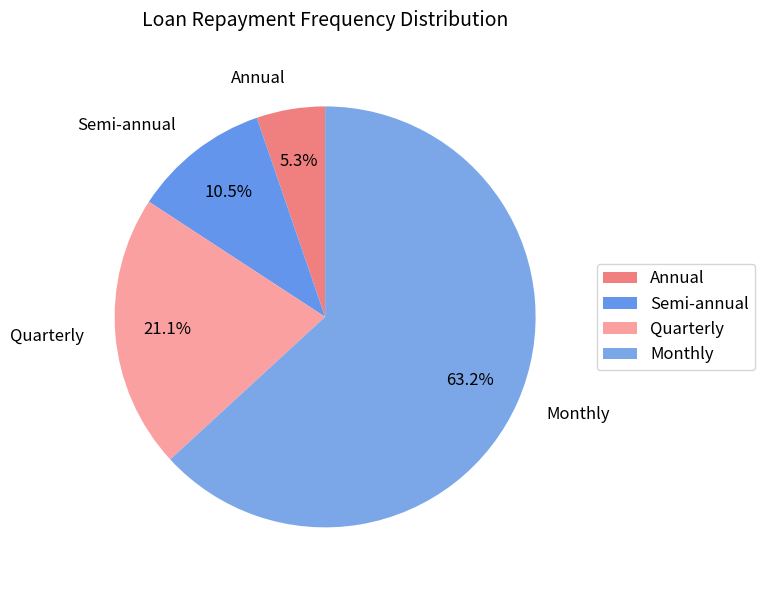

The Annual slice represents 1% of the pie. True or false?

False